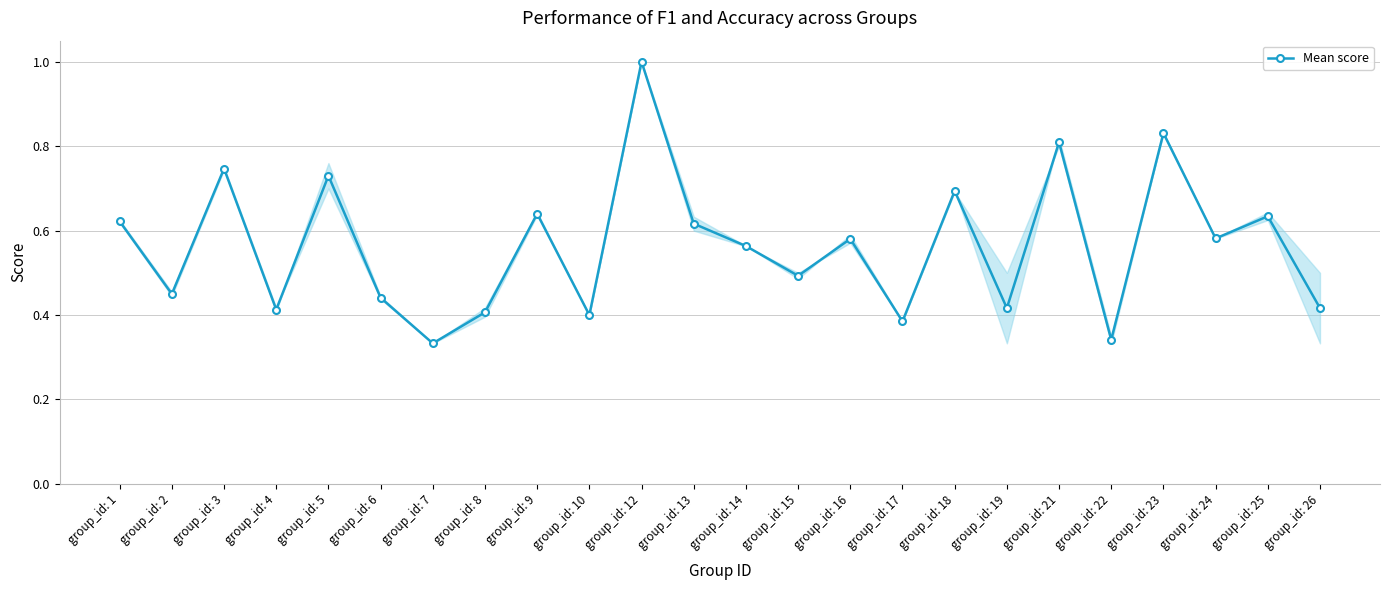

What is the sum of the values at group_id: 26 and group_id: 21?

1.2